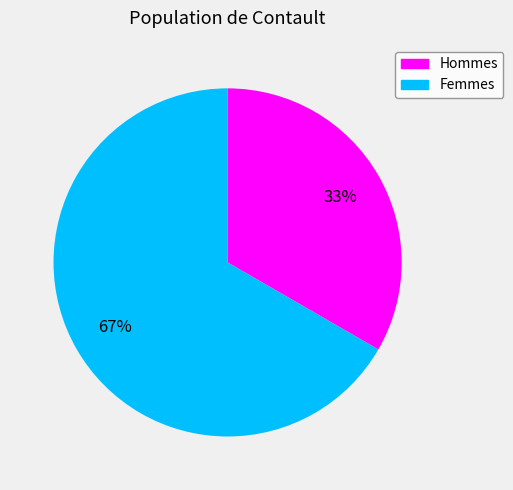

To the nearest percent, what is the average slice percentage?

50%